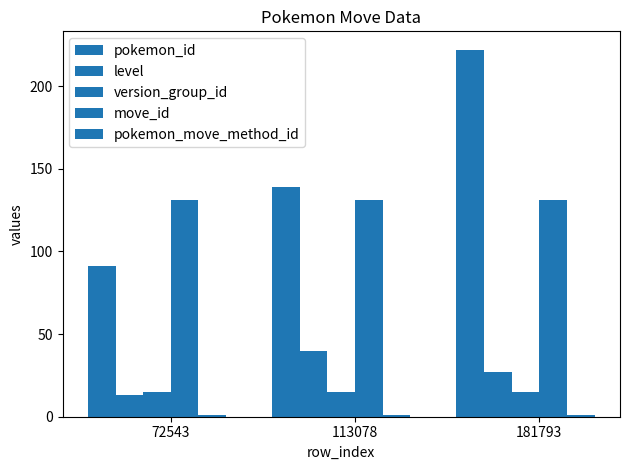

Reading left to right, list all the values displayed in this chart.

pokemon_id: 91	139	222
level: 13	40	27
version_group_id: 15	15	15
move_id: 131	131	131
pokemon_move_method_id: 1	1	1